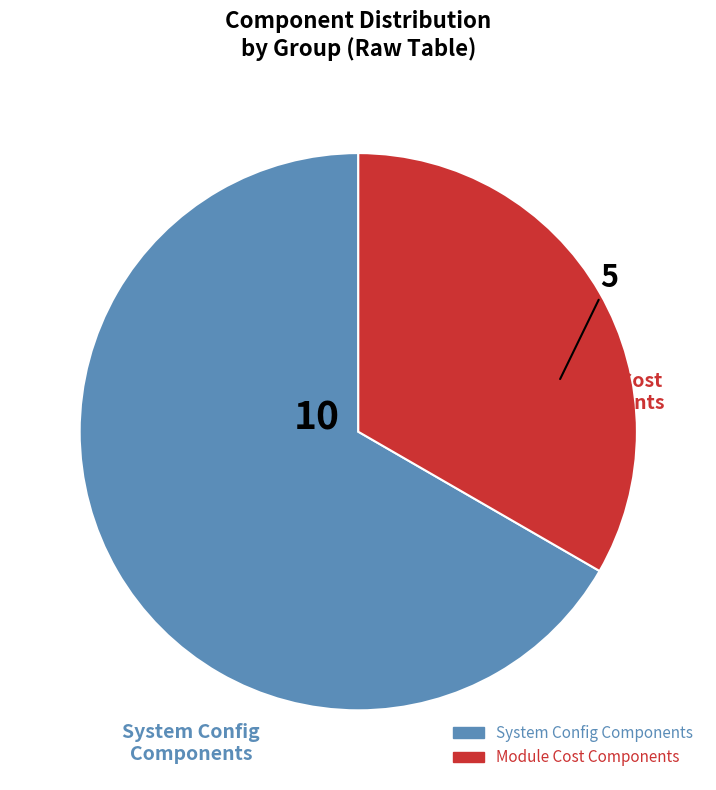

How many slices are in this pie chart?

2